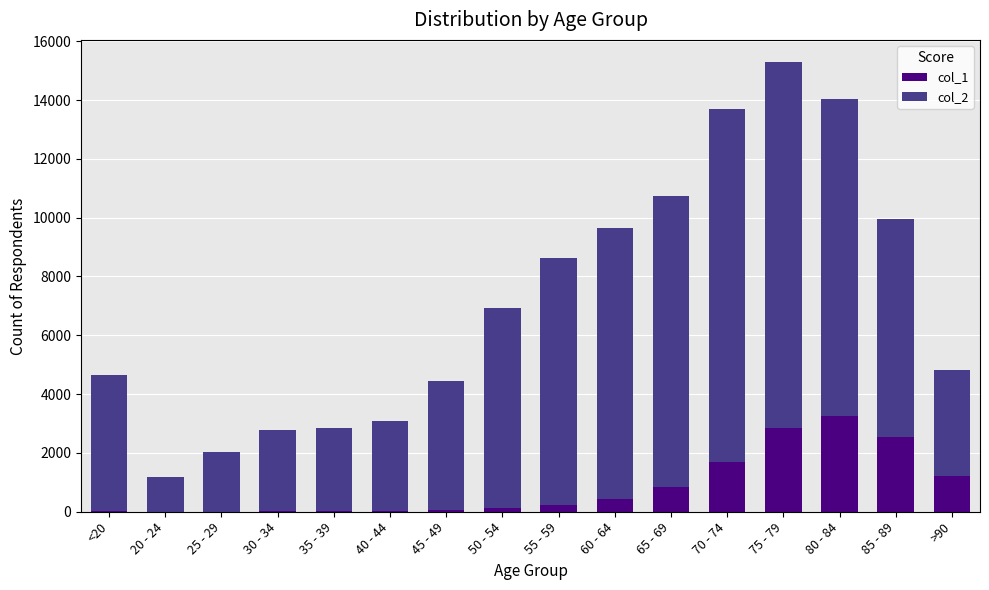

Does the chart contain stacked bars?

Yes